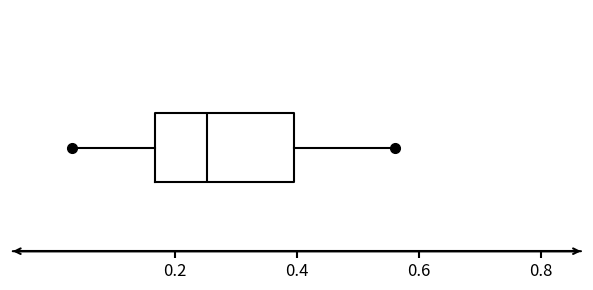

Where is the right edge of the box on the x-axis? The values are not printed on the chart, so give them approximately, as read against the axis.

0.40